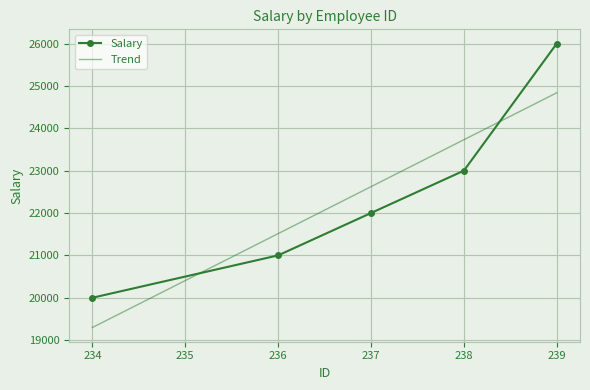

What is the difference between the Salary values at 237 and 234?

2000.0